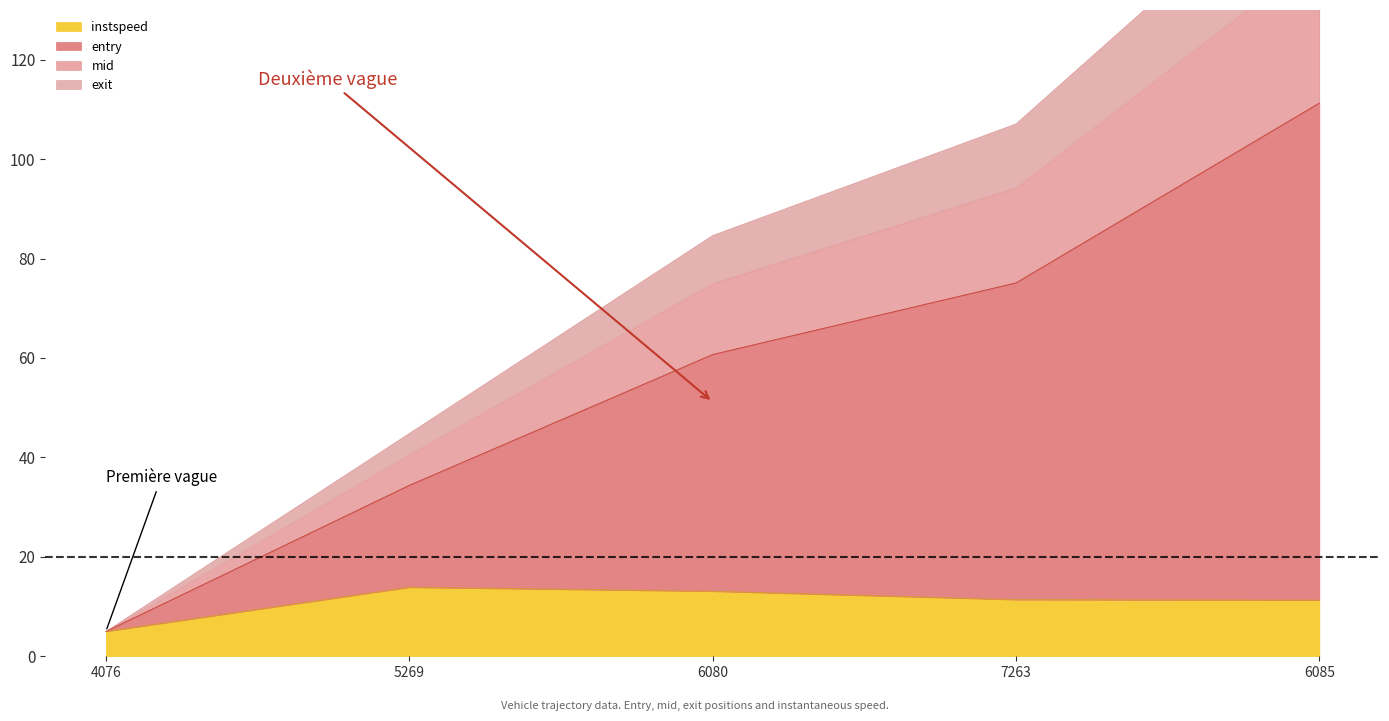

How many data points in instspeed are above 11?

4